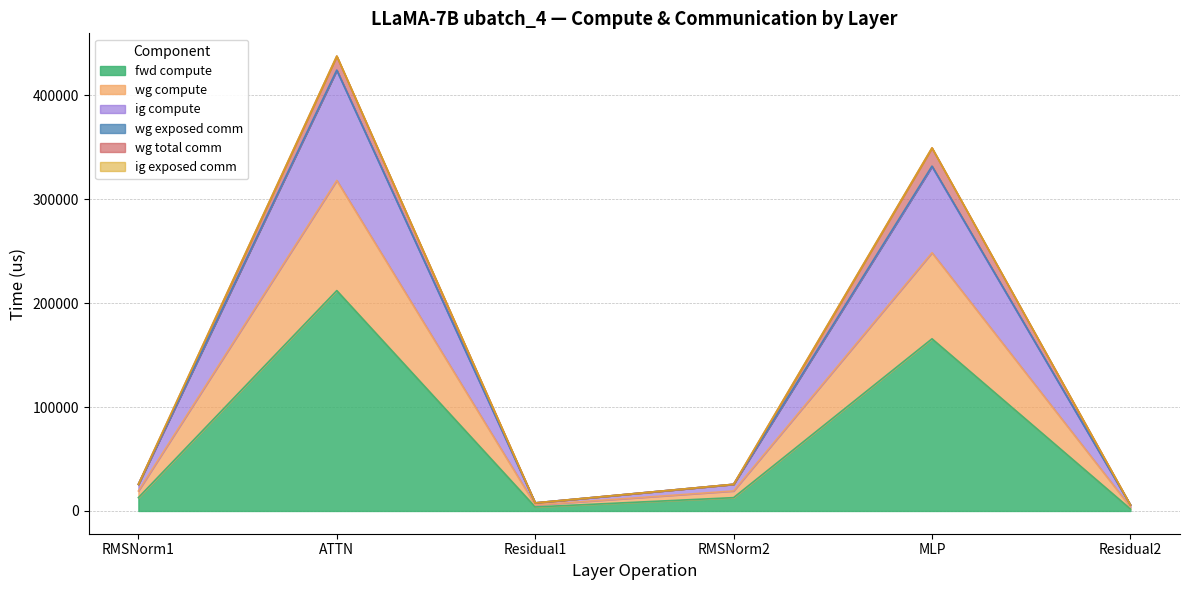

True or false: ig compute and fwd compute cross at least once.

False